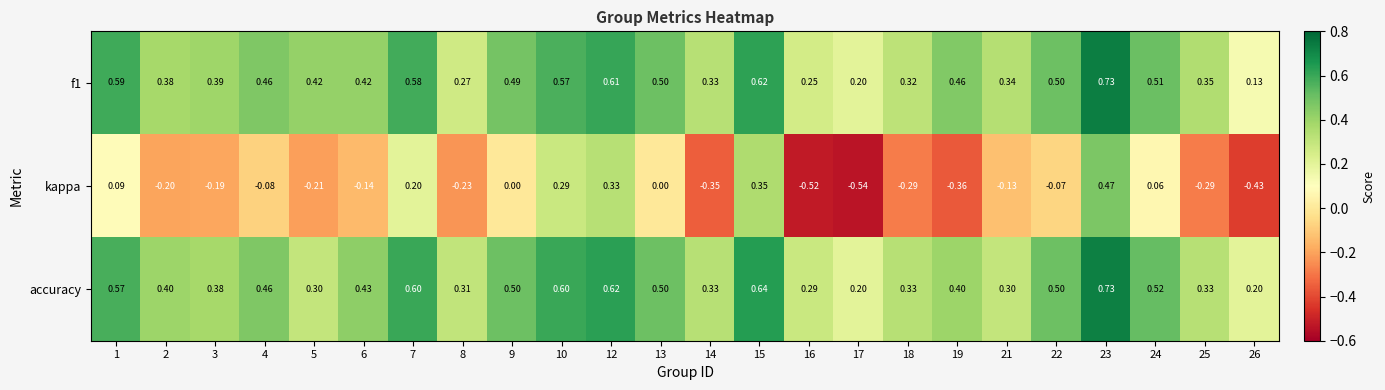

Which series has the largest range (max minus min)?

kappa